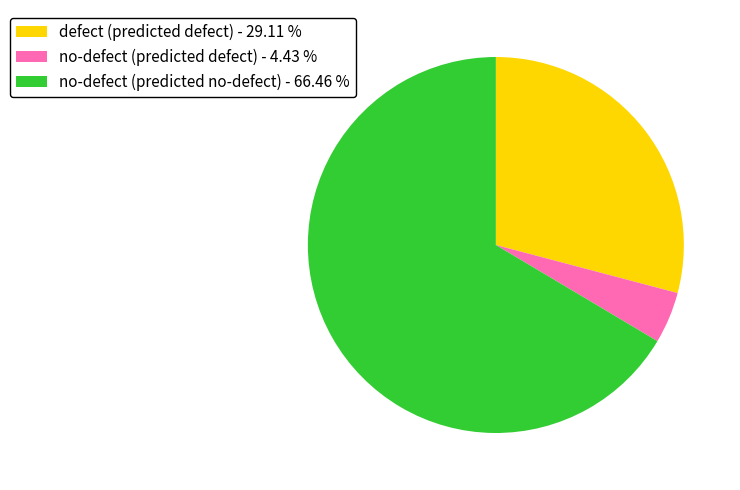

Rank the categories by value from highest to lowest.

no-defect (predicted no-defect) - 66.46 %, defect (predicted defect) - 29.11 %, no-defect (predicted defect) - 4.43 %